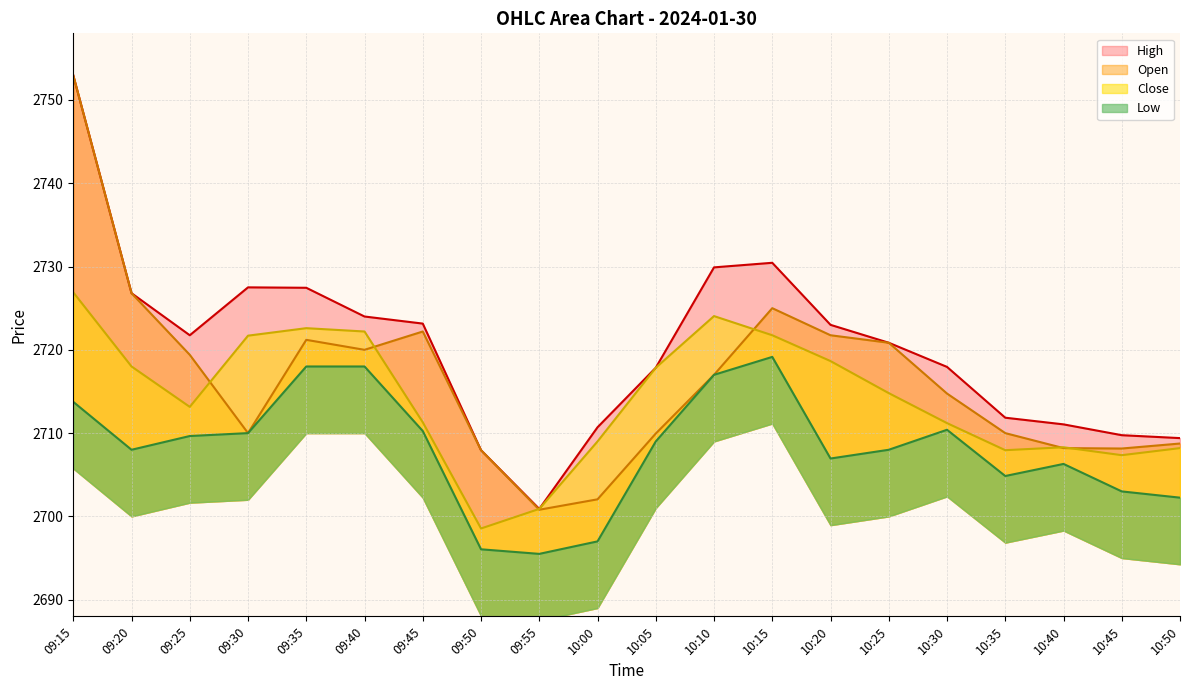

What is the spread (max minus min) of values at 09:15?

39.2